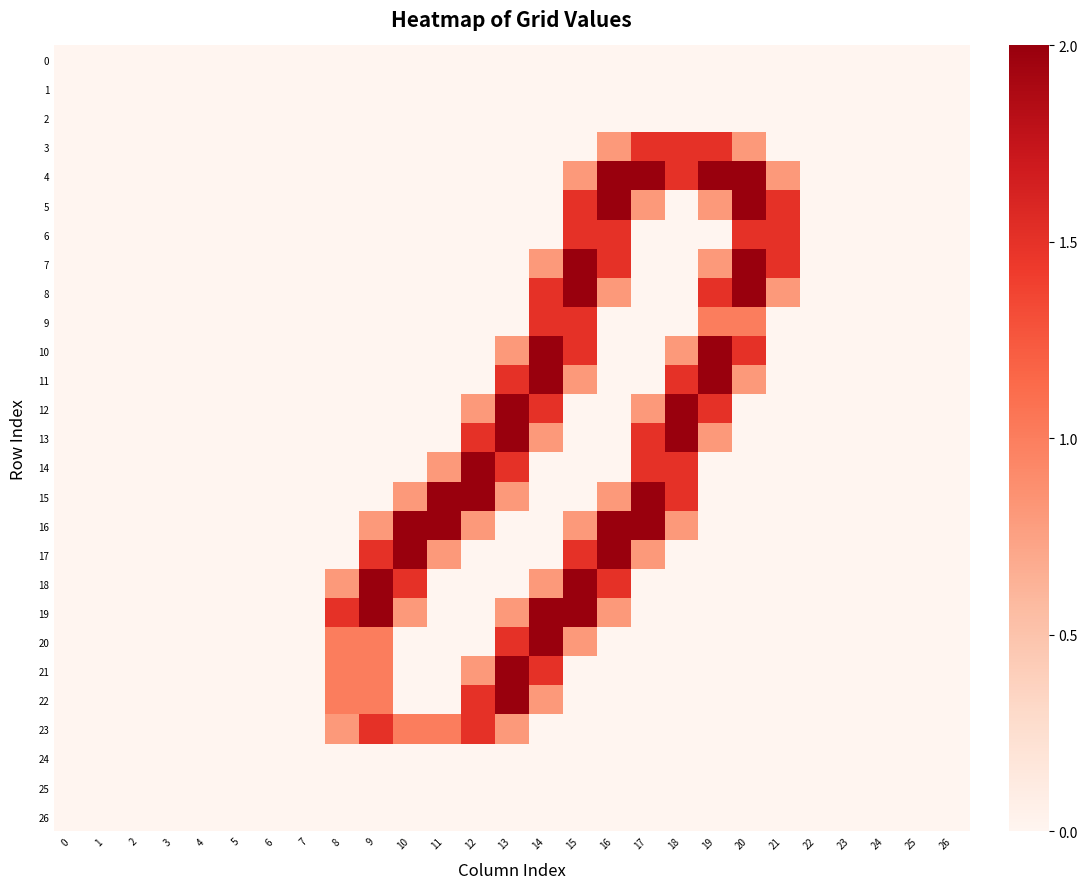

List the series in order of their peak value, lowest first.

0, 1, 2, 24, 25, 26, 3, 6, 9, 23, 4, 5, 7, 8, 10, 11, 12, 13, 14, 15, 16, 17, 18, 19, 20, 21, 22